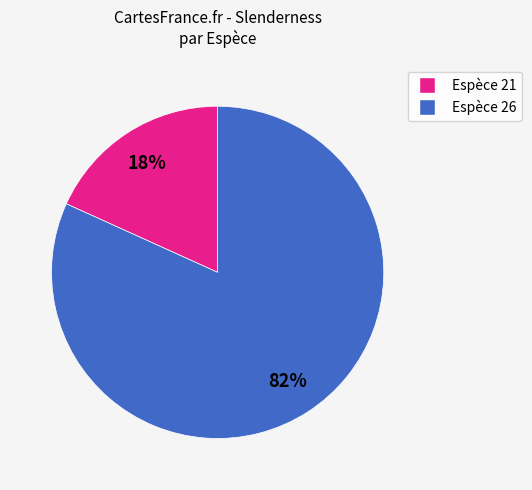

Is there a majority slice in this chart?

Yes